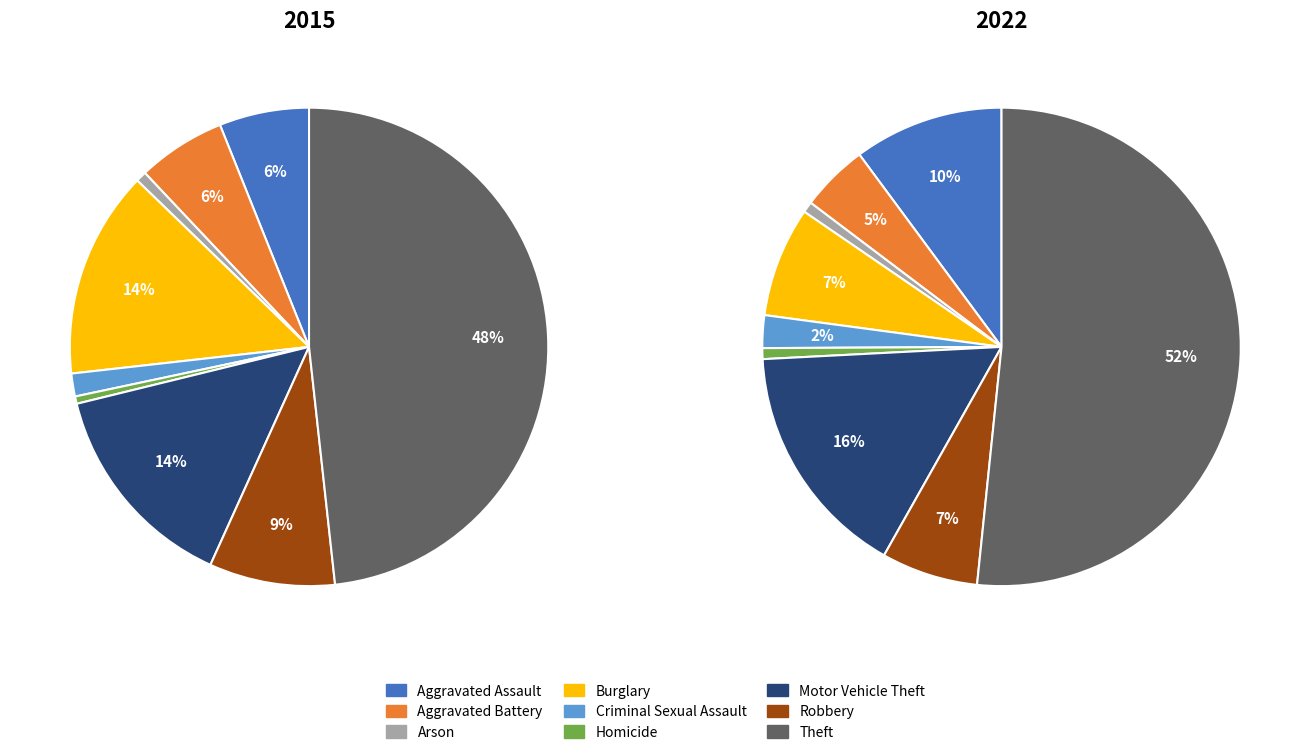

Do values_2022 and 8 together represent more than half of the pie?

Yes